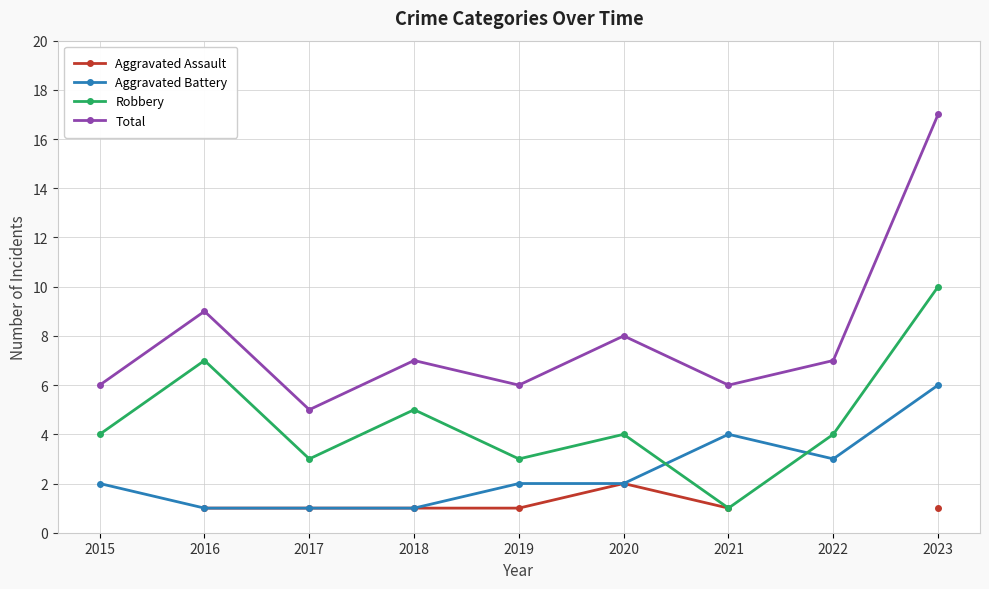

Where do Robbery and Aggravated Battery first cross each other?

2020 and 2021